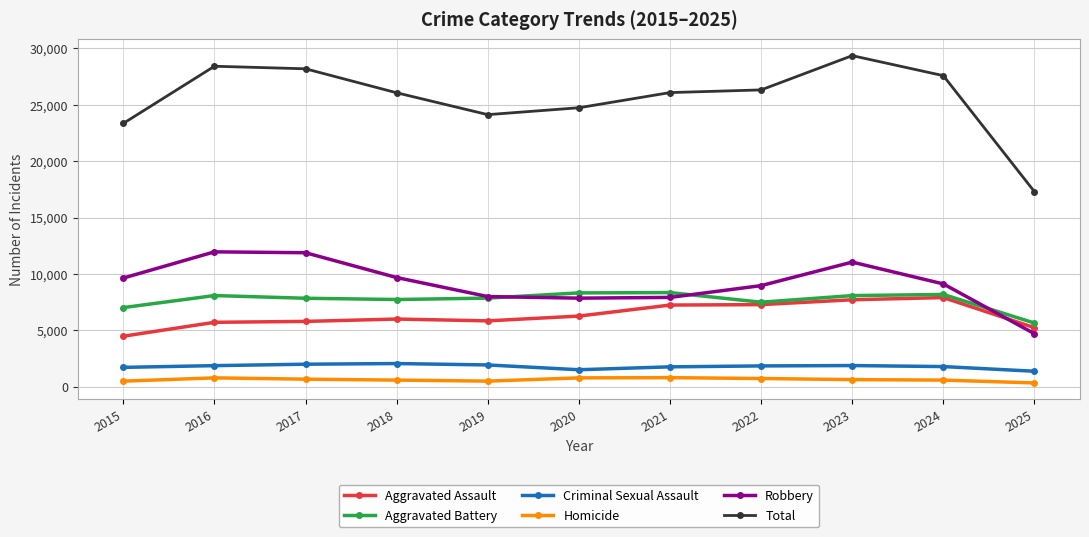

Does the chart have visible grid lines?

Yes